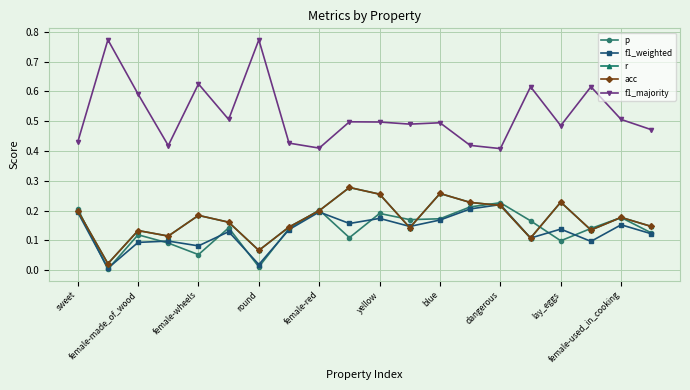

What is the average value of the acc series?

0.2